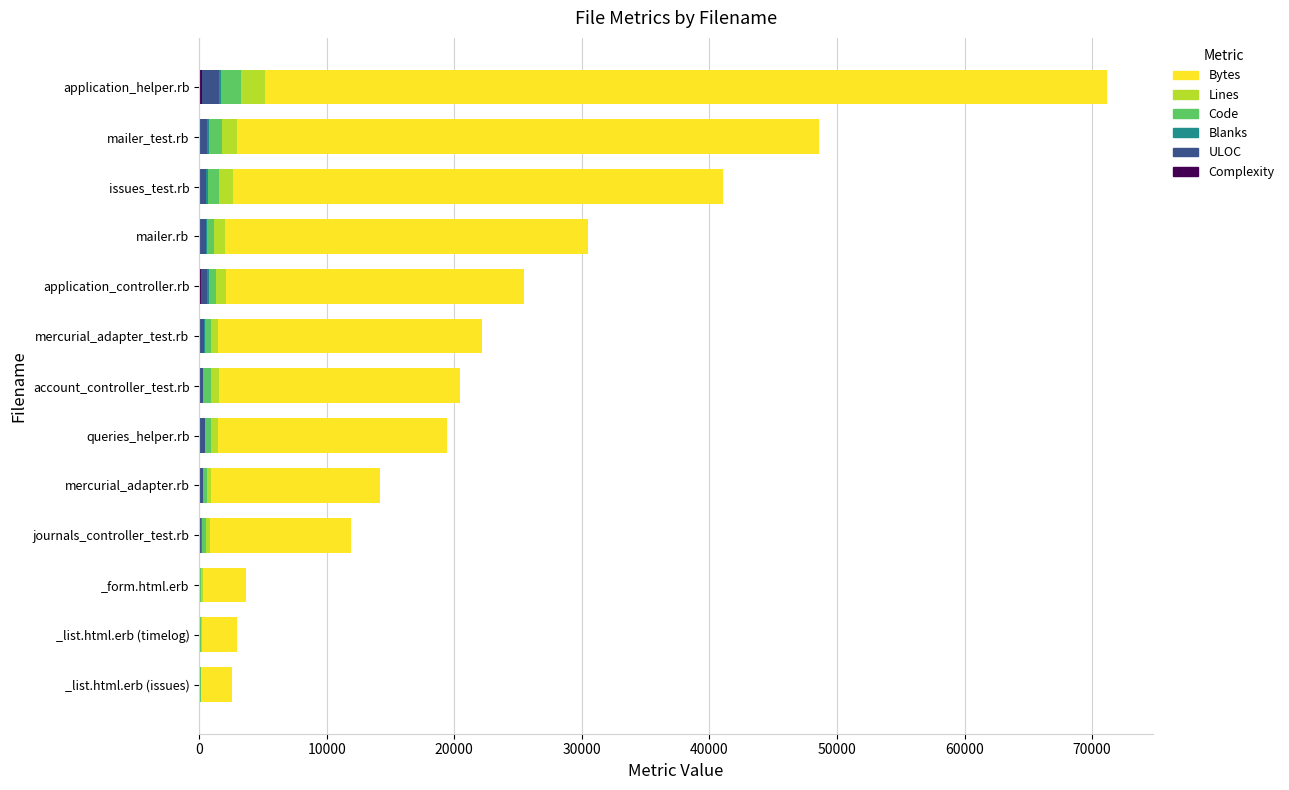

At which category is the sum across all series the highest?

application_helper.rb